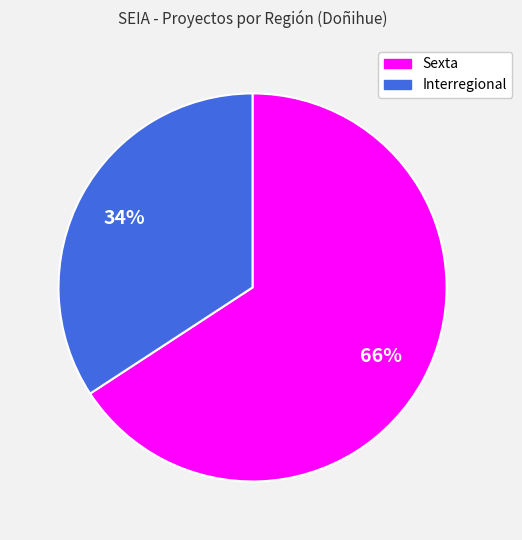

To the nearest percent, what is the combined percentage of Sexta and Interregional?

100%